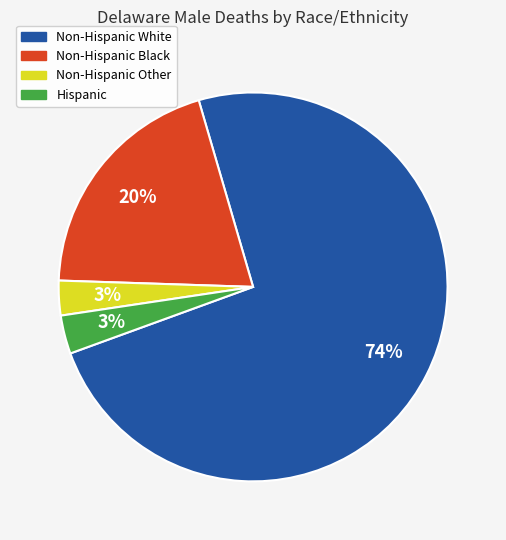

Which has a higher value, Non-Hispanic Black or Hispanic?

Non-Hispanic Black